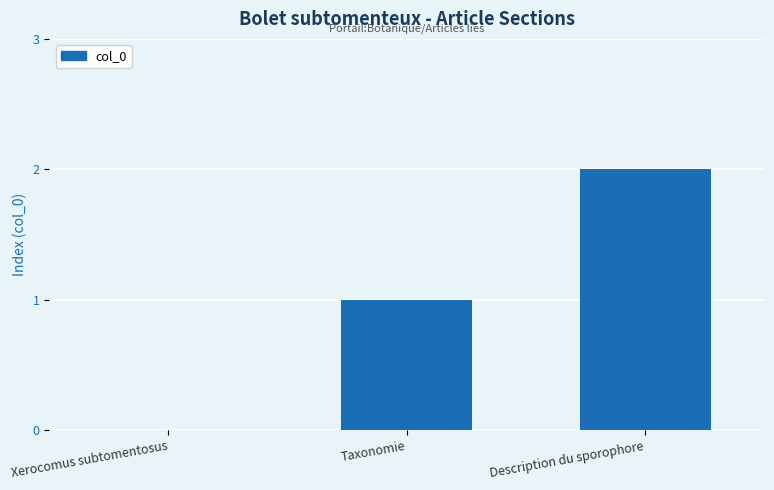

Does the chart contain stacked bars?

No